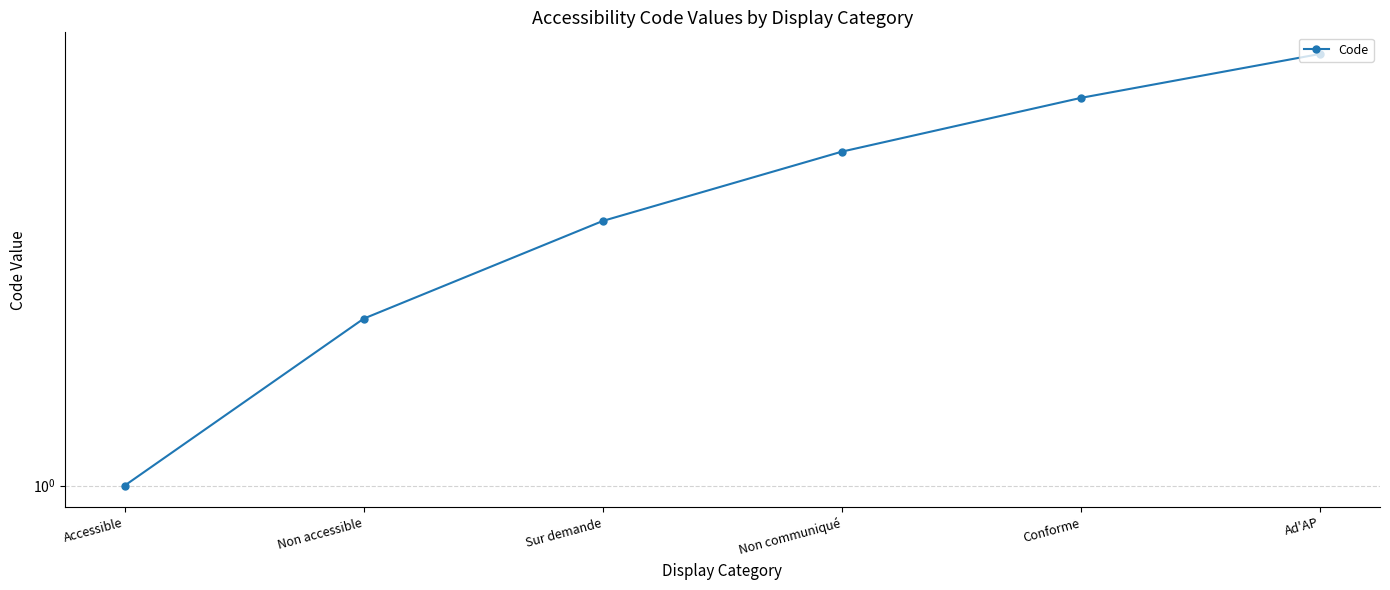

True or false: the data has more than 0 interior local peaks.

False